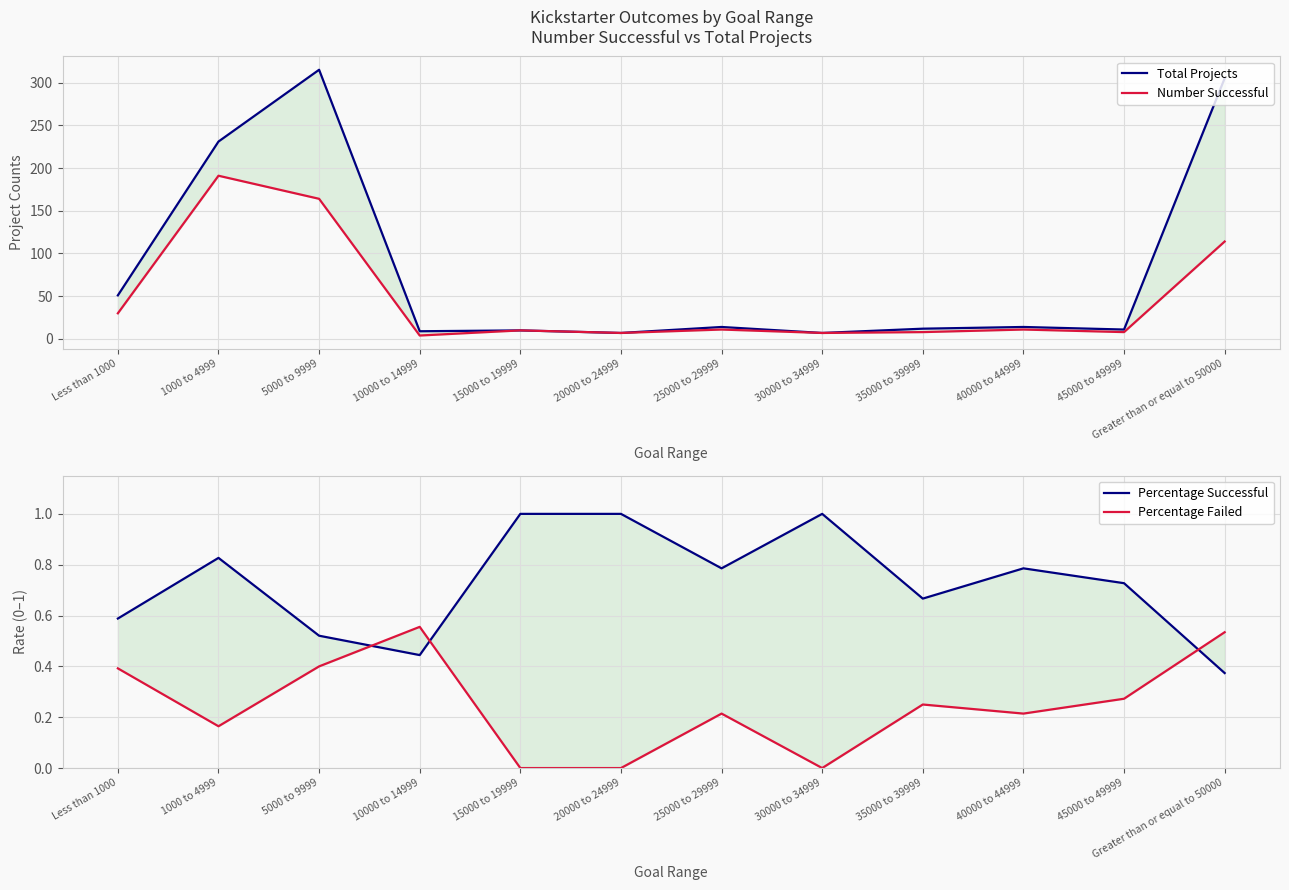

What is the maximum value shown in the chart?

315.0